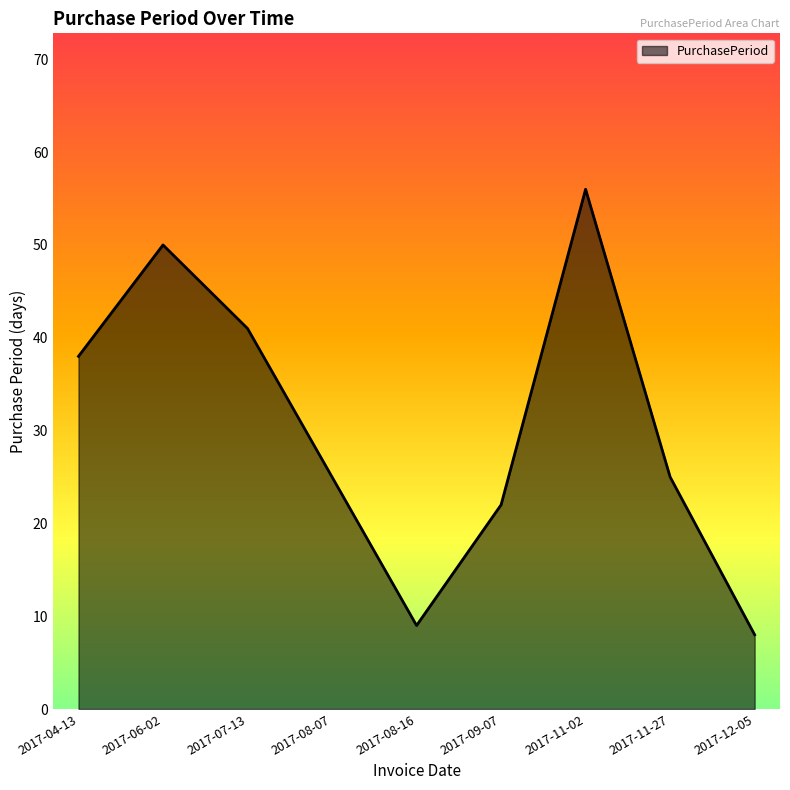

At which label is the value closest to 32?

2017-04-13